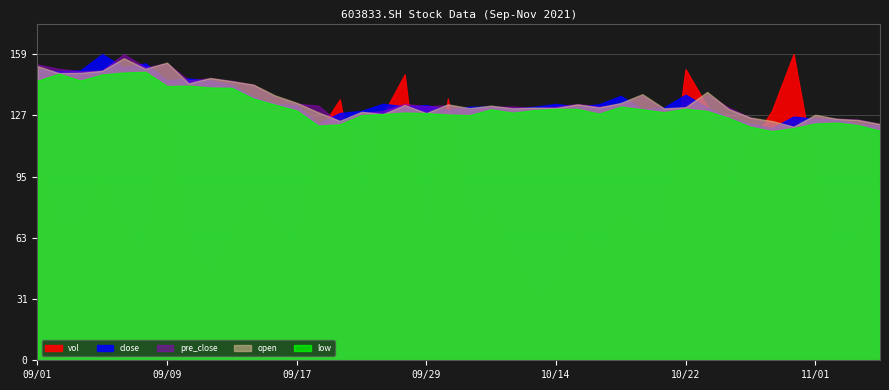

At which label does close first exceed 132?

2021/09/01